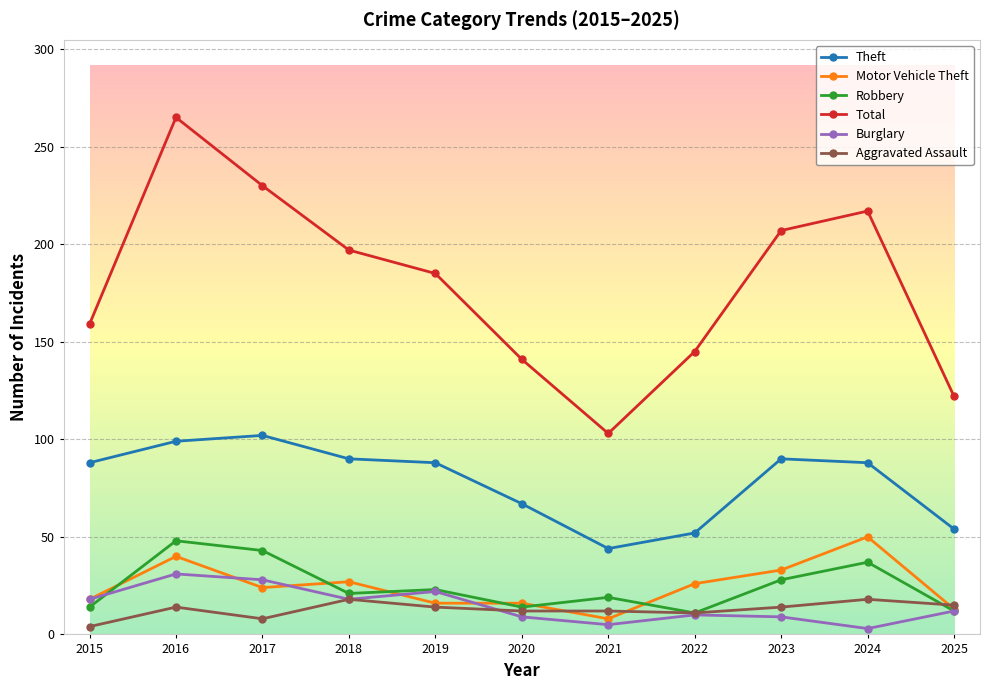

In Burglary, how many points are lower than both neighbors (excluding endpoints)?

3